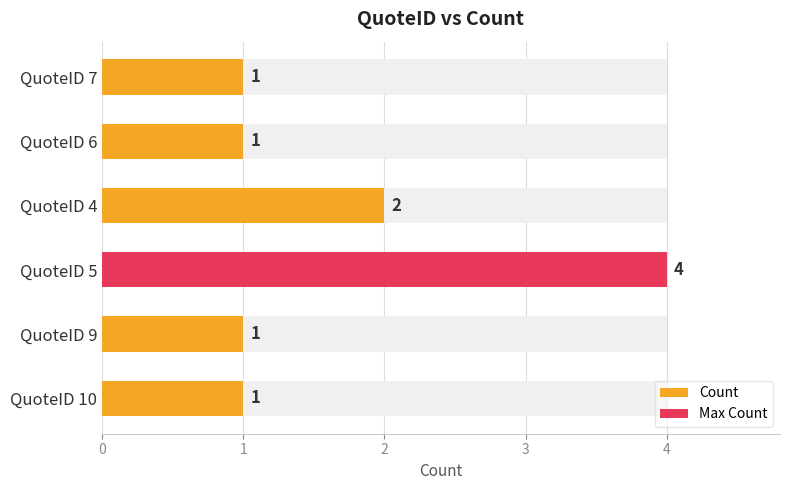

What is the average value?

2